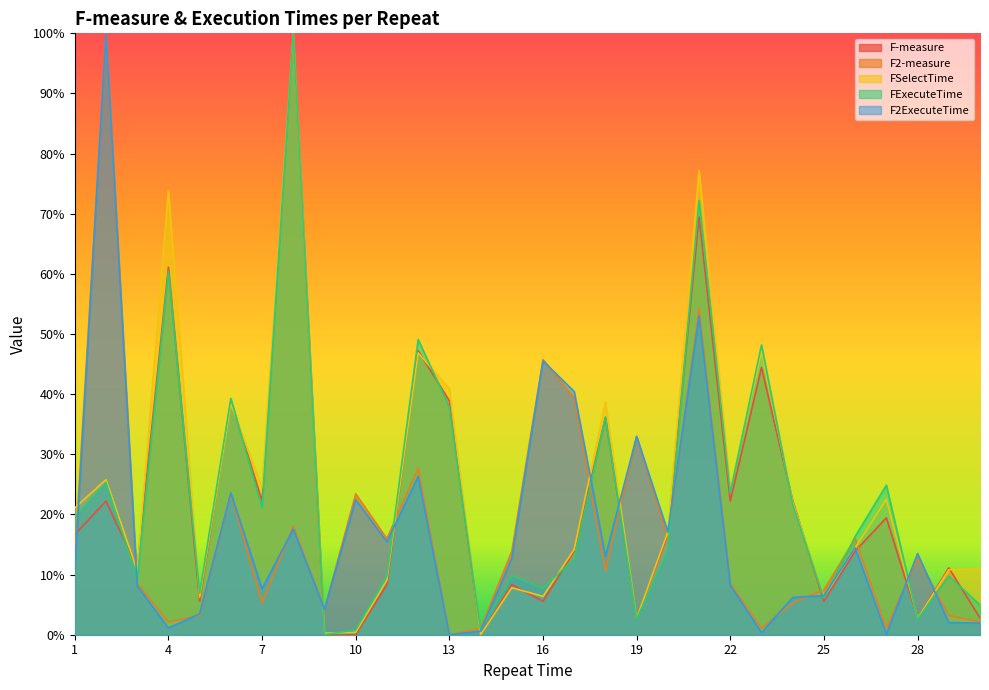

Reading left to right, what are all the values shown in this chart?

F-measure: 1=16.7	2=22.2	3=11.1	4=61.1	5=5.6	6=38.9	7=22.2	8=100.0	9=0.0	10=0.0	11=8.3	12=47.2	13=38.9	14=0.0	15=8.3	16=5.6	17=13.9	18=36.1	19=2.8	20=16.7	21=69.4	22=22.2	23=44.4	24=22.2	25=5.6	26=13.9	27=19.4	28=2.8	29=11.1	30=2.8
F2-measure: 1=12.8	2=100.0	3=8.5	4=2.1	5=3.2	6=23.4	7=5.3	8=18.1	9=4.3	10=23.4	11=16.0	12=27.7	13=0.0	14=1.1	15=13.8	16=45.7	17=39.4	18=10.6	19=33.0	20=16.0	21=54.3	22=8.5	23=1.1	24=5.3	25=7.4	26=16.0	27=1.1	28=12.8	29=3.2	30=2.1
FSelectTime: 1=21.1	2=25.8	3=10.7	4=73.8	5=6.2	6=38.4	7=24.5	8=100.0	9=0.3	10=0.4	11=9.1	12=46.9	13=40.9	14=0.0	15=7.8	16=6.4	17=14.2	18=38.7	19=2.7	20=17.1	21=77.2	22=24.2	23=47.1	24=22.0	25=6.2	26=14.5	27=22.5	28=2.7	29=10.8	30=10.9
FExecuteTime: 1=19.6	2=25.3	3=9.2	4=60.4	5=6.9	6=39.3	7=21.1	8=100.0	9=0.0	10=0.8	11=9.8	12=49.1	13=37.9	14=0.8	15=9.8	16=7.8	17=12.6	18=36.2	19=2.6	20=14.1	21=72.2	22=23.6	23=48.2	24=21.6	25=6.1	26=16.3	27=24.9	28=2.6	29=9.8	30=4.9
F2ExecuteTime: 1=10.7	2=100.0	3=8.1	4=1.1	5=3.5	6=23.6	7=7.7	8=17.6	9=4.2	10=22.5	11=15.4	12=26.3	13=0.0	14=0.6	15=12.7	16=45.5	17=40.4	18=13.0	19=33.0	20=17.1	21=53.0	22=8.3	23=0.4	24=6.2	25=6.5	26=14.5	27=0.1	28=13.5	29=2.0	30=1.9